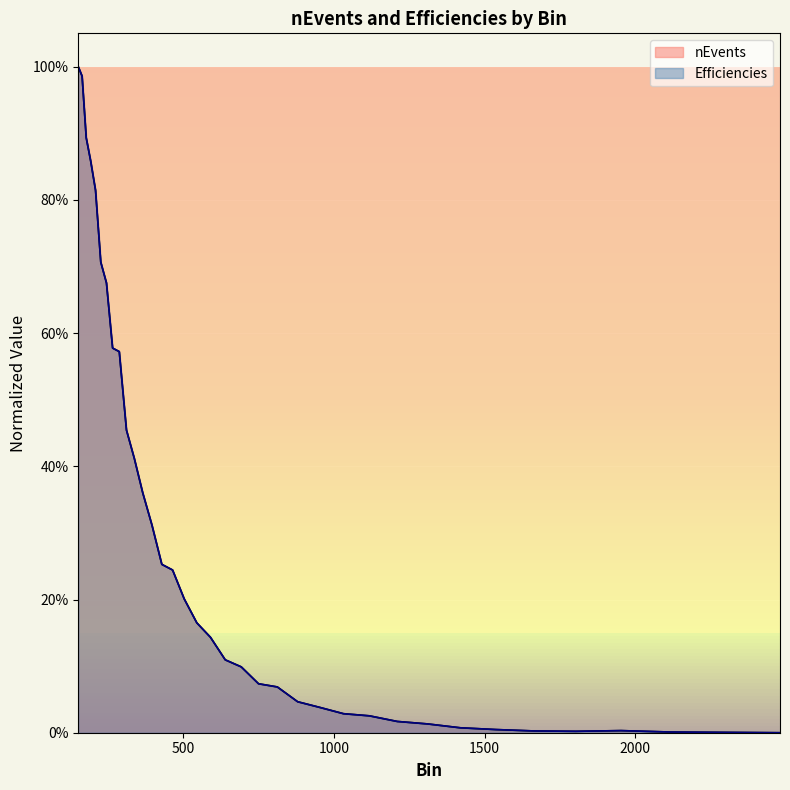

True or false: Efficiencies and nEvents intersect in this chart.

False